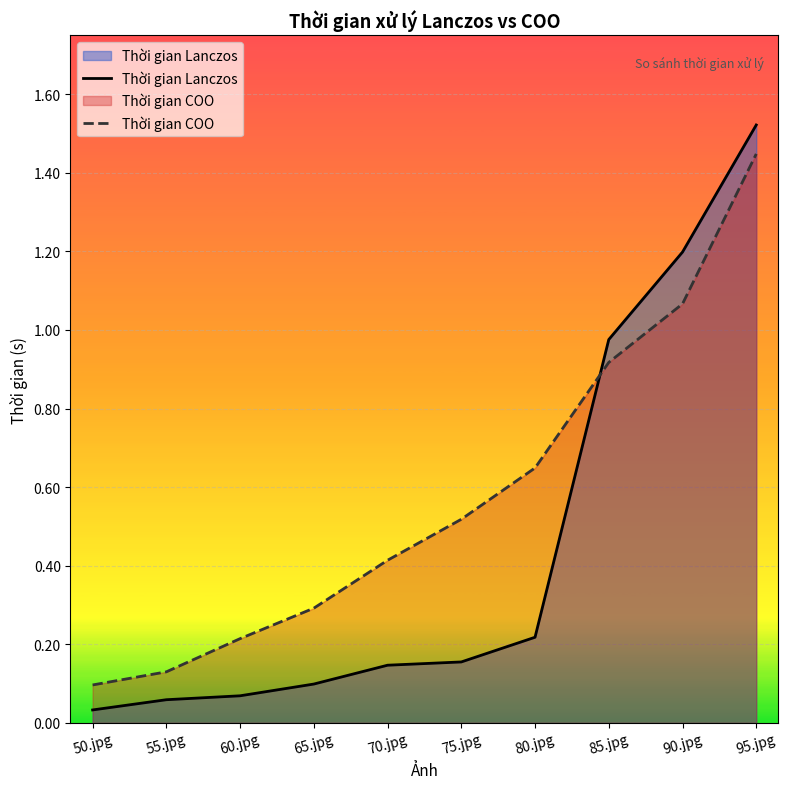

What is the value of the Thời gian COO point at the 4th from the left?

0.3